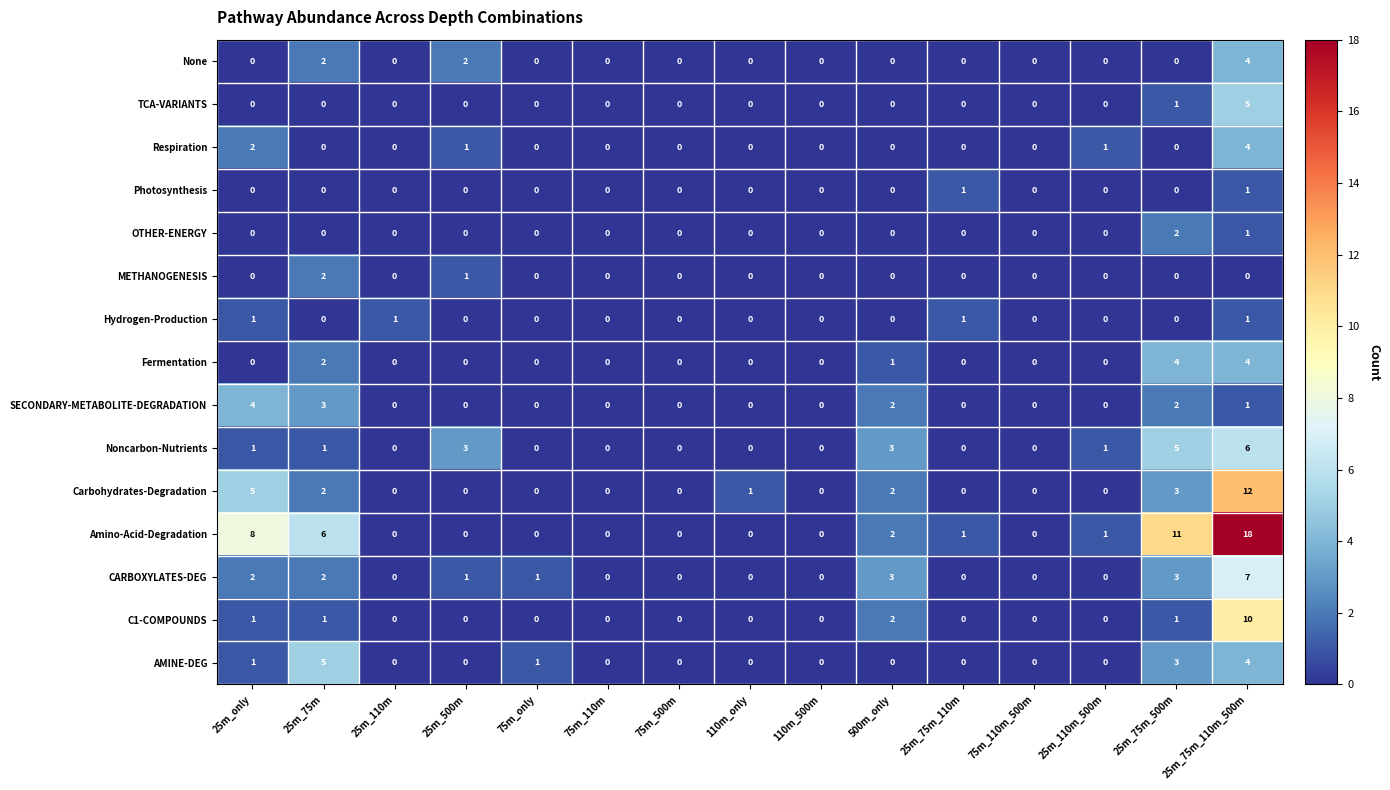

True or false: Photosynthesis has a value of 0 at 500m_only.

True